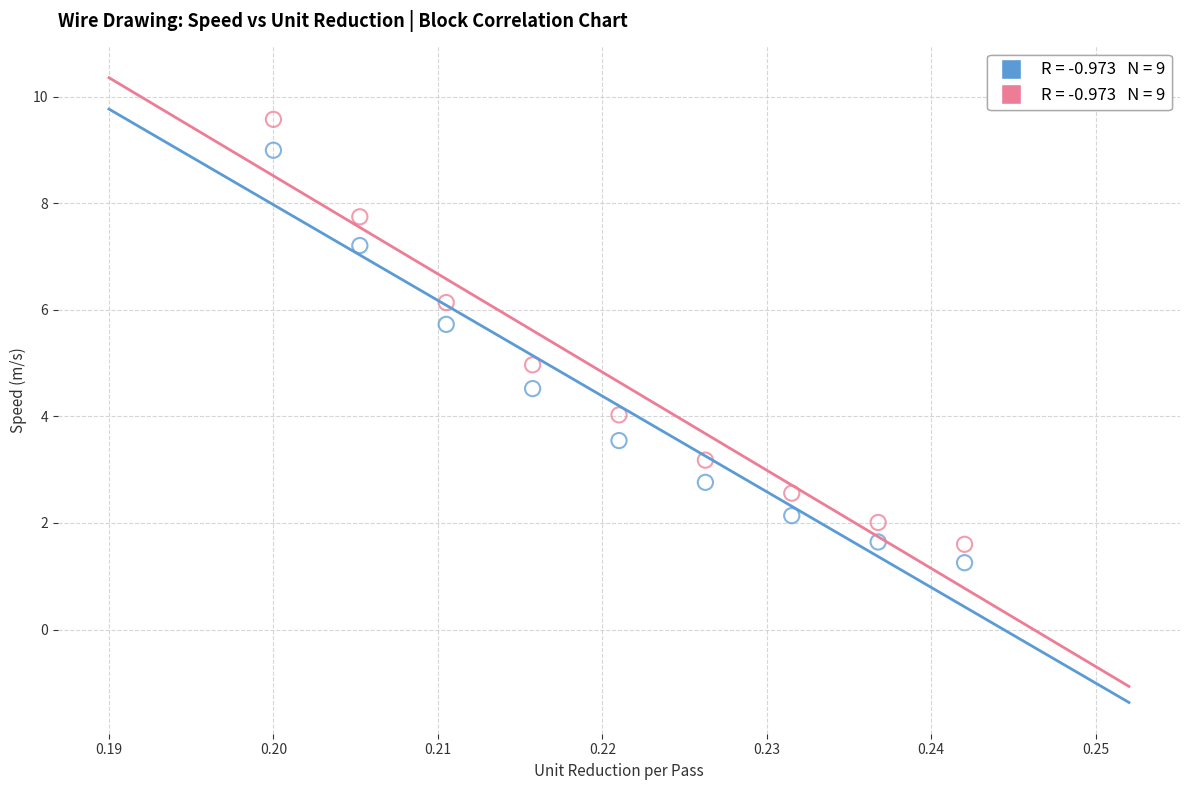

Across all data points, what is the range of Y values (max minus min)?

8.3